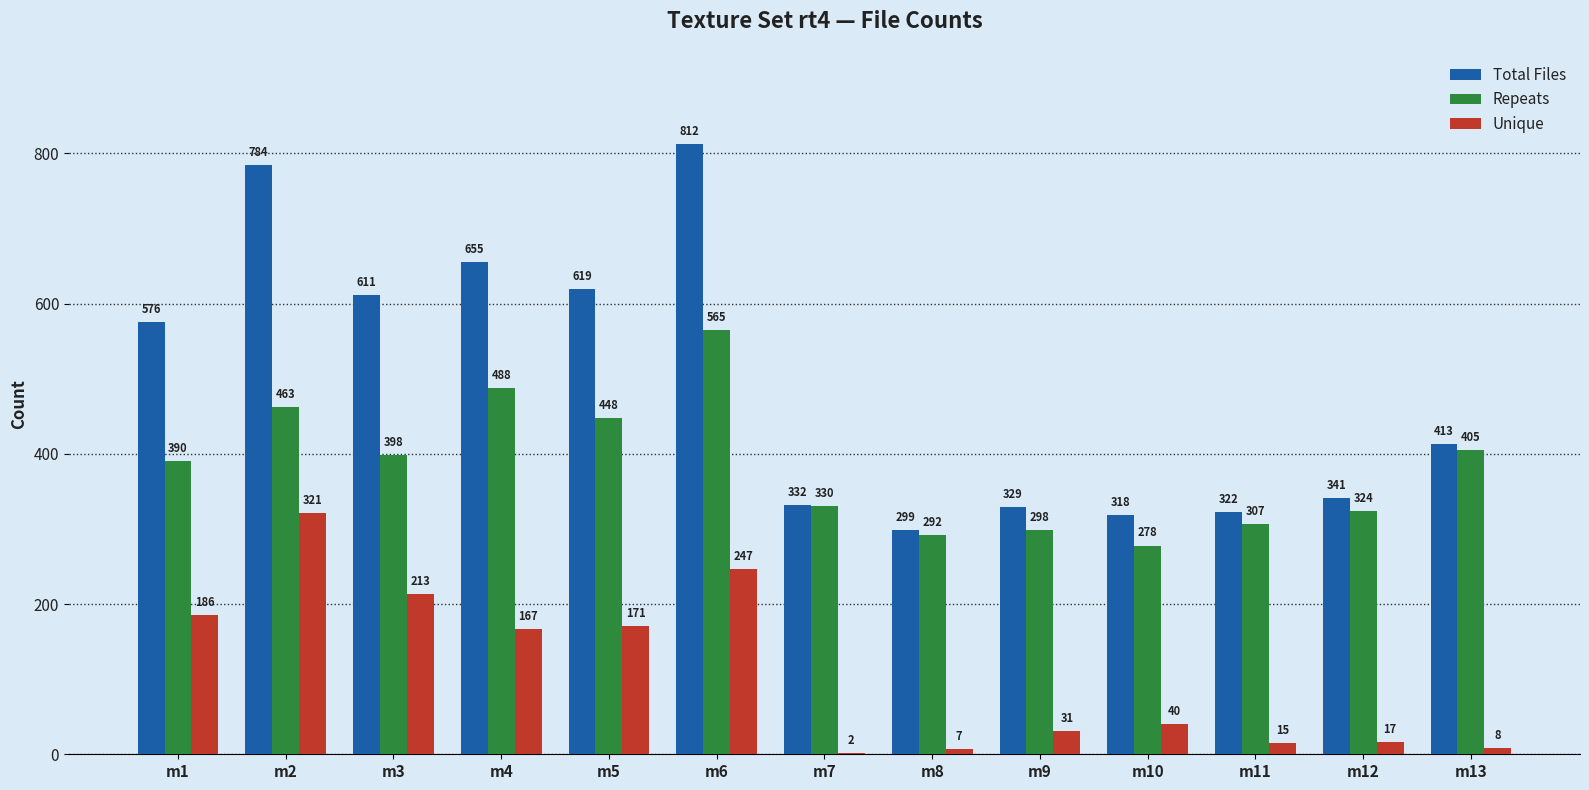

Between m3 and m4, which series saw the biggest shift?

Repeats